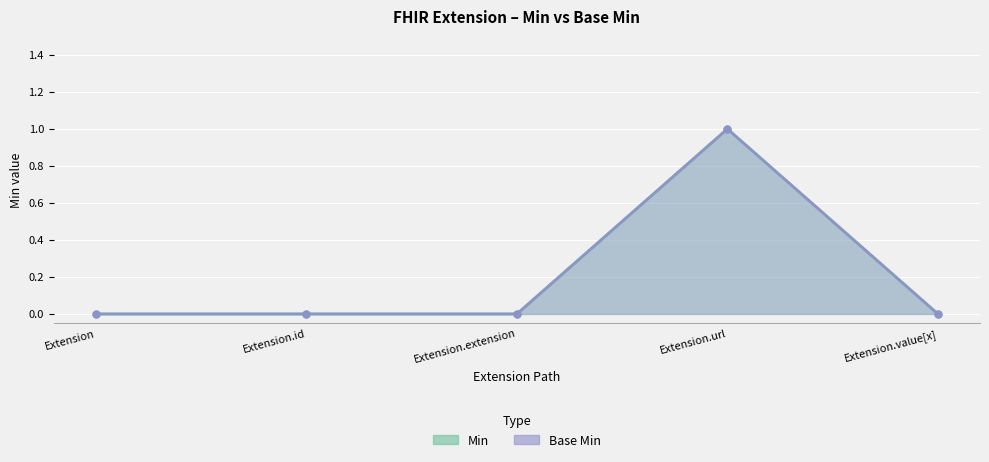

What is the label of the 1st point from the right?

Extension.value[x]